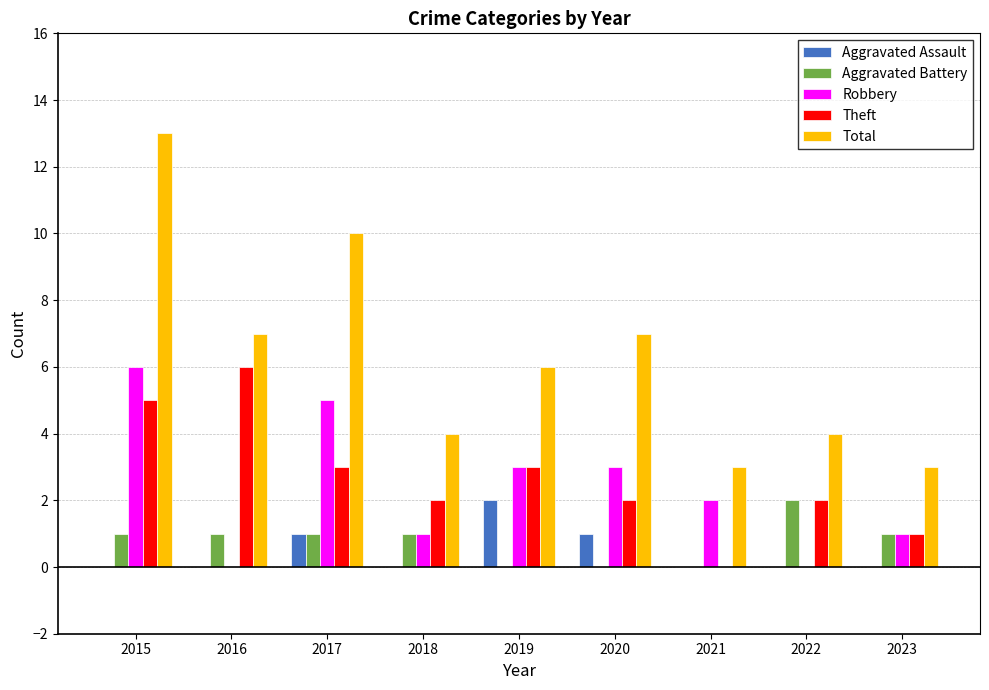

What is the sum of all Total values?

57